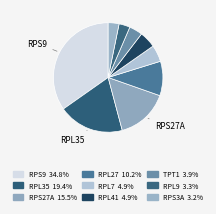

Count the number of slices in the pie.

9